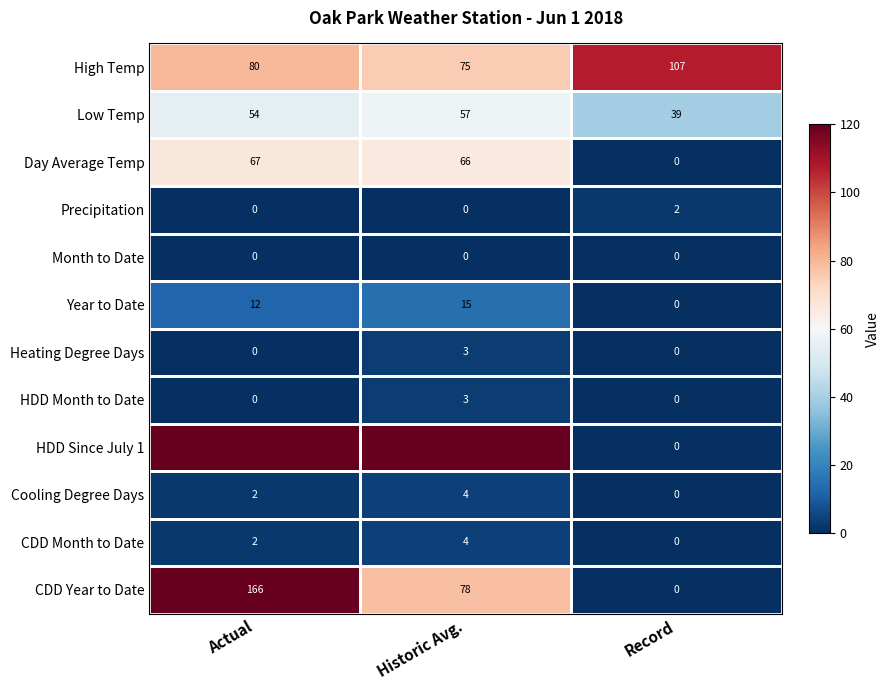

Rank the categories by High Temp value from lowest to highest.

Historic Avg., Actual, Record